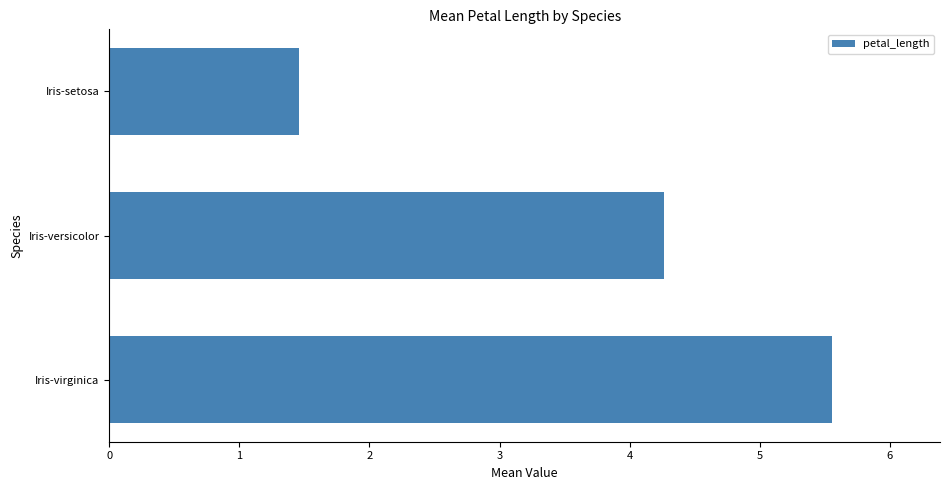

Are the bars horizontal?

Yes